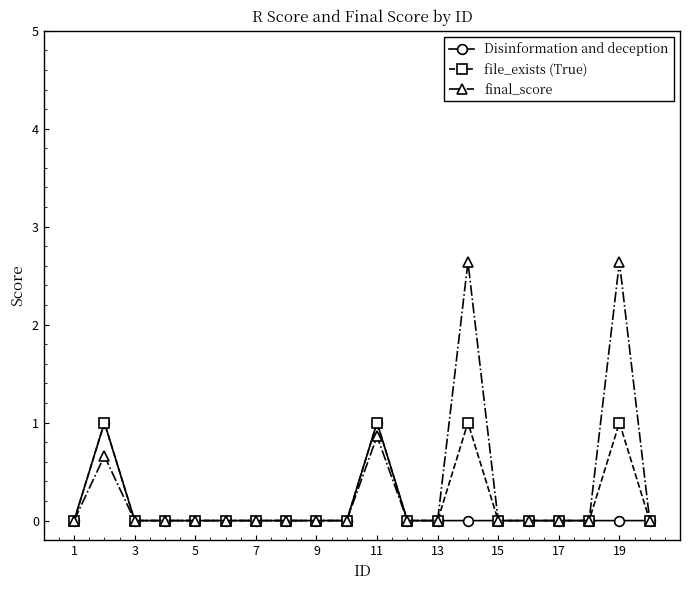

What is the maximum value shown in the chart?

2.6